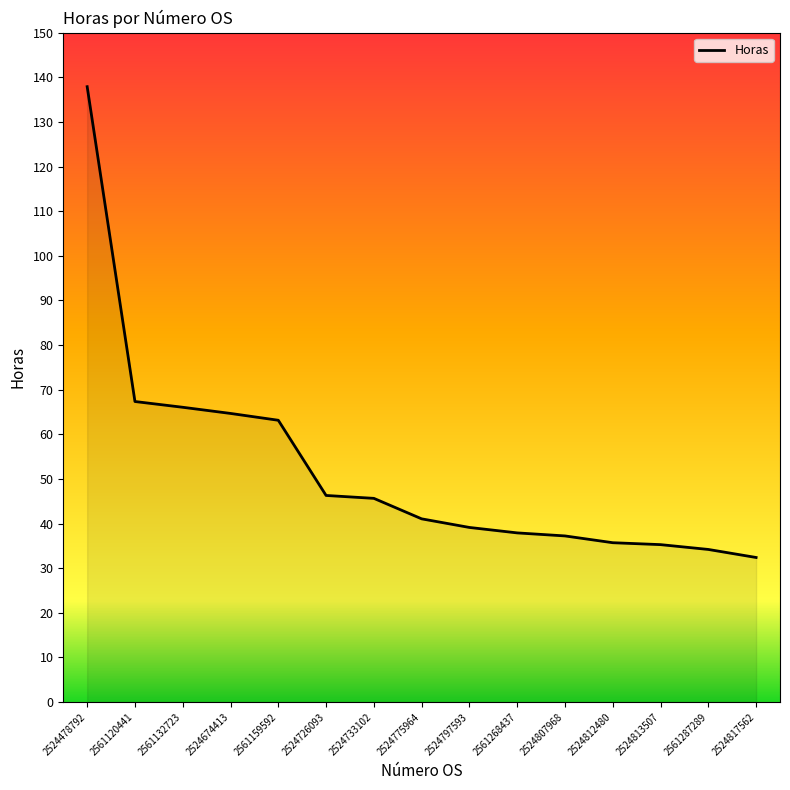

What is the difference between the maximum and minimum values?

105.5